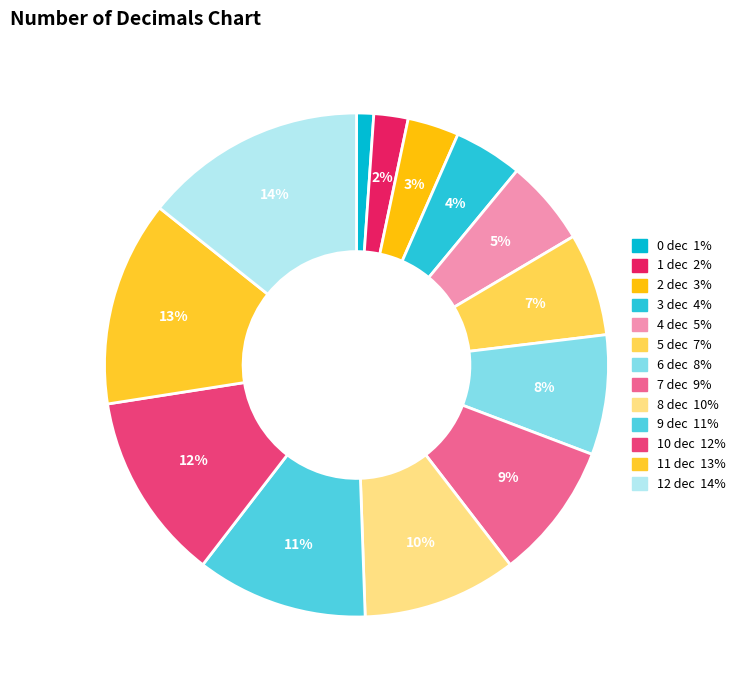

How many slices are in this pie chart?

13